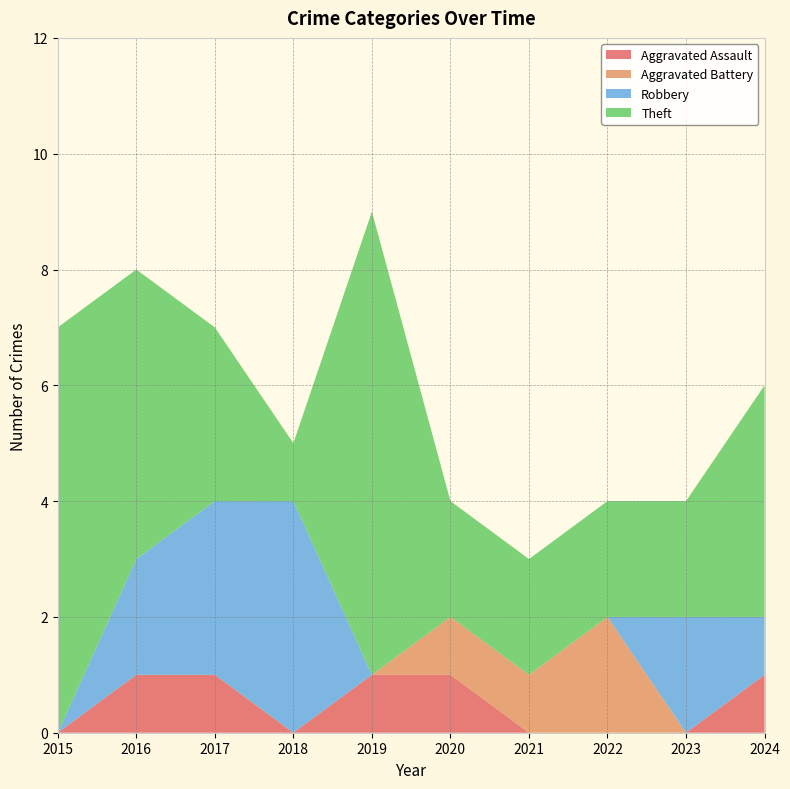

Reading right to left, what are all the values shown in this chart?

Aggravated Assault: 2024=1	2023=0	2022=0	2021=0	2020=1	2019=1	2018=0	2017=1	2016=1	2015=0
Aggravated Battery: 2024=0	2023=0	2022=2	2021=1	2020=1	2019=0	2018=0	2017=0	2016=0	2015=0
Robbery: 2024=1	2023=2	2022=0	2021=0	2020=0	2019=0	2018=4	2017=3	2016=2	2015=0
Theft: 2024=4	2023=2	2022=2	2021=2	2020=2	2019=8	2018=1	2017=3	2016=5	2015=7